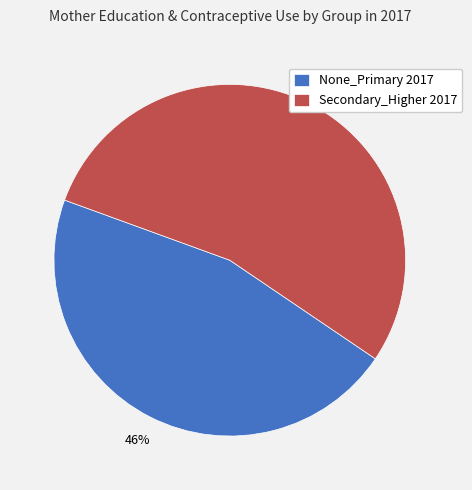

Combined, do None_Primary 2017 and Secondary_Higher 2017 account for over 50%?

Yes